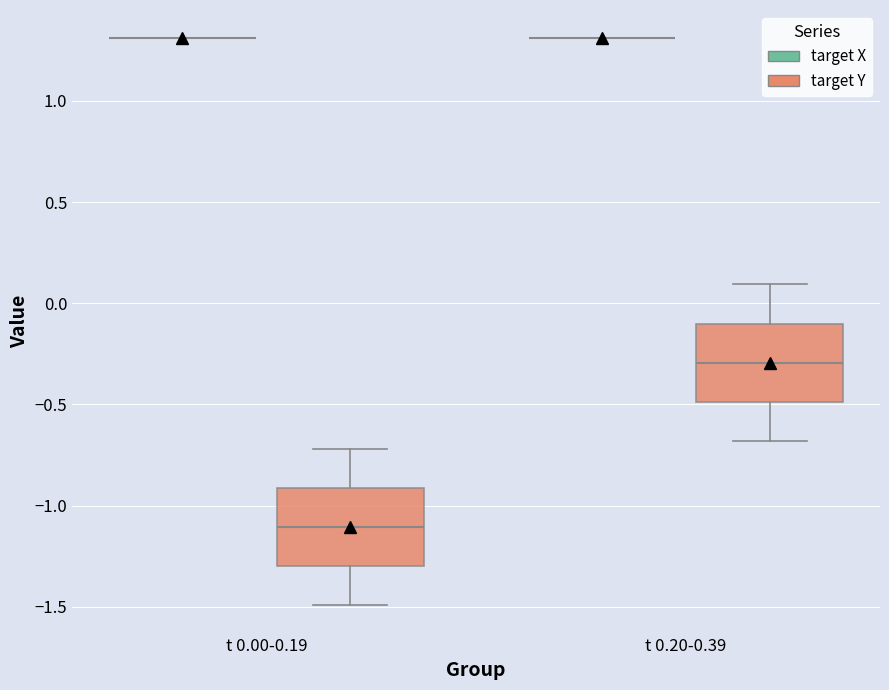

Reading left to right, read every box against the y-axis: the position of its median line, the range the box covers, and the ends of its whiskers. The values are not printed on the chart, so give them approximately, as read against the axis.

t 0.00-0.19 (target X): box collapsed to a line at 1.3, whiskers 1.3 to 1.3
t 0.00-0.19 (target Y): median -1.1, box -1.3 to -0.9, whiskers -1.5 to -0.7
t 0.20-0.39 (target X): box collapsed to a line at 1.3, whiskers 1.3 to 1.3
t 0.20-0.39 (target Y): median -0.3, box -0.5 to -0.1, whiskers -0.7 to 0.1